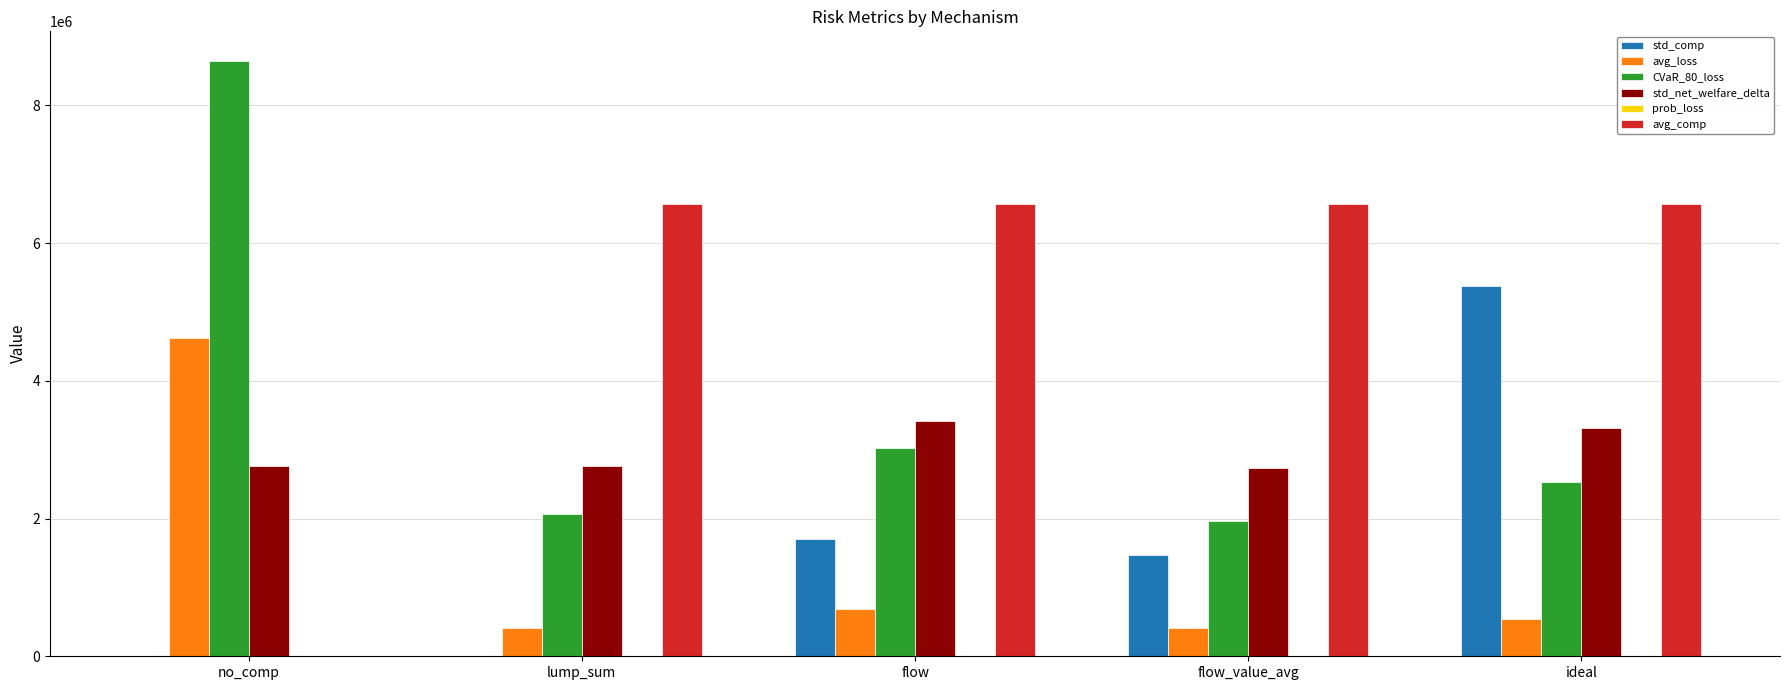

At which label does CVaR_80_loss reach its peak?

no_comp